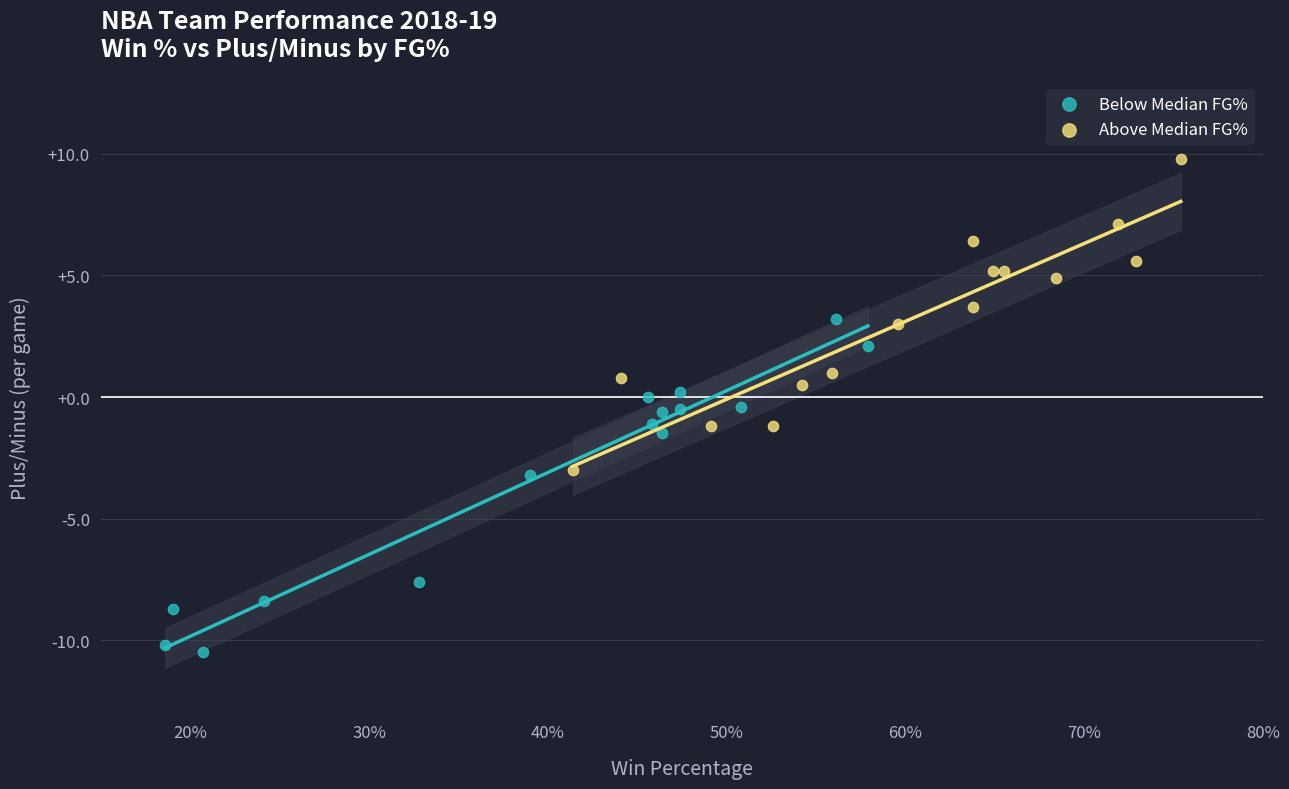

Which series reaches the minimum Y coordinate?

Below Median FG%